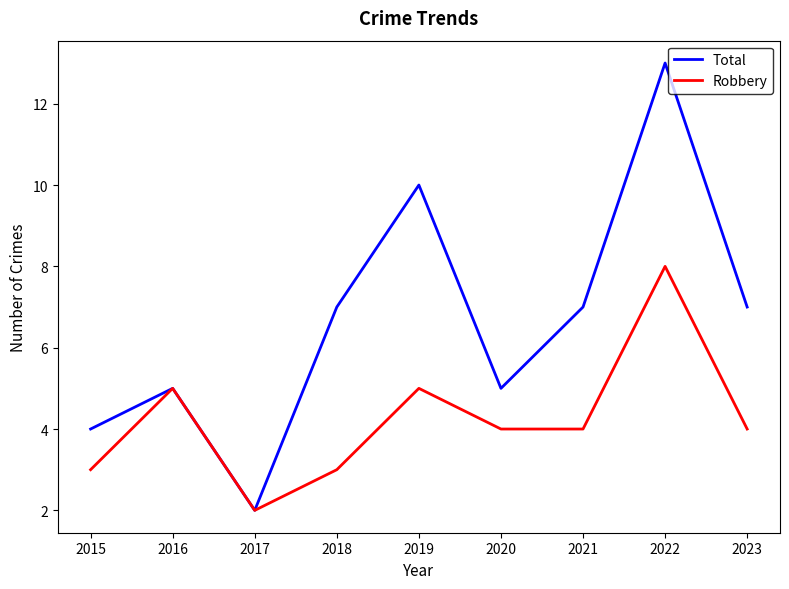

How many lines are shown in the chart?

2